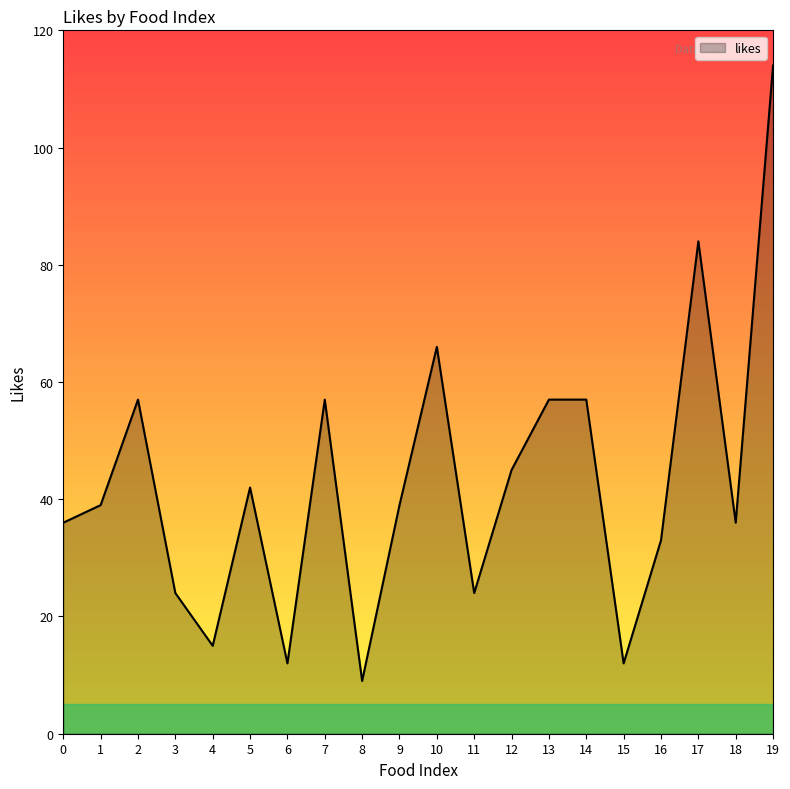

How many lines are shown in the chart?

1